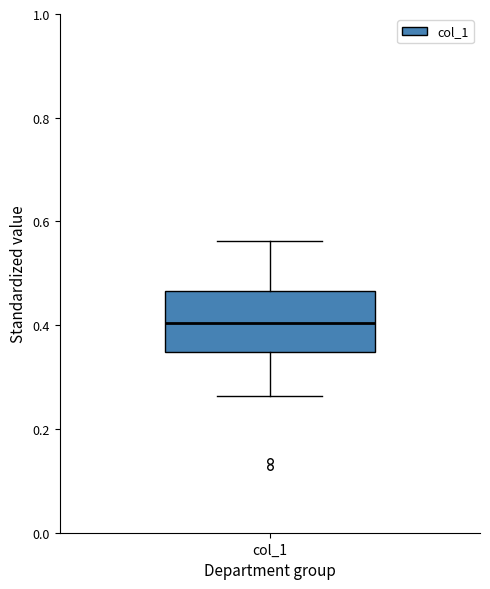

Transcribe this box plot: give where the median line is, the range the box spans, and where the two whiskers end, as read against the y-axis. The values are not printed on the chart, so give them approximately, as read against the axis.

median 0.40, box 0.34 to 0.46, whiskers 0.26 to 0.56